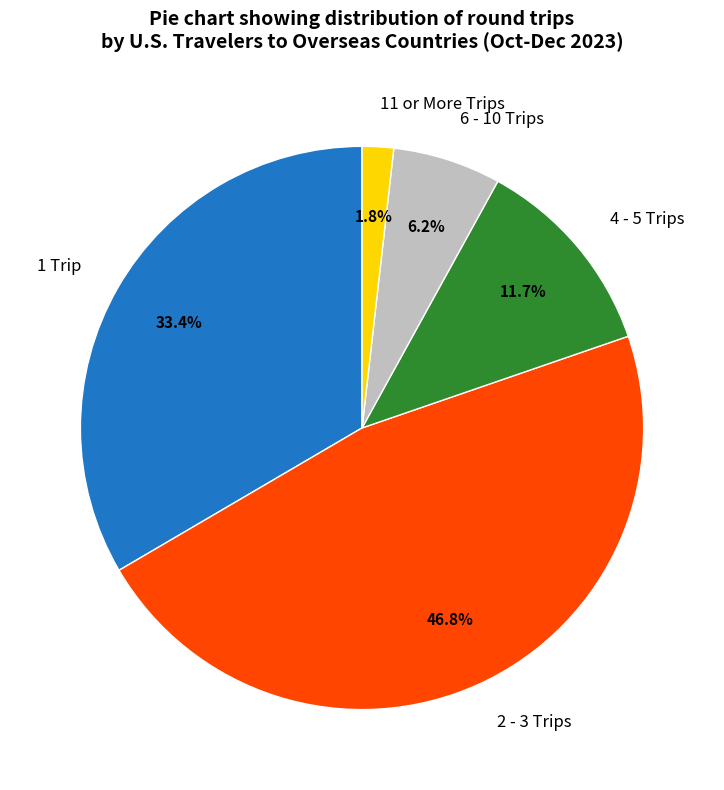

To the nearest percent, what portion does 4 - 5 Trips represent?

12%